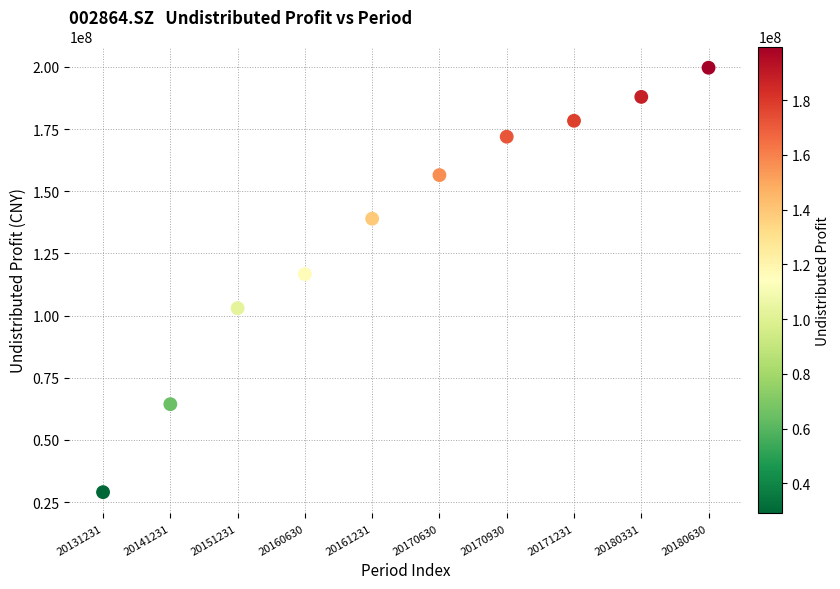

What Y value in the scatter plot is closest to 114330076?

116655888.2